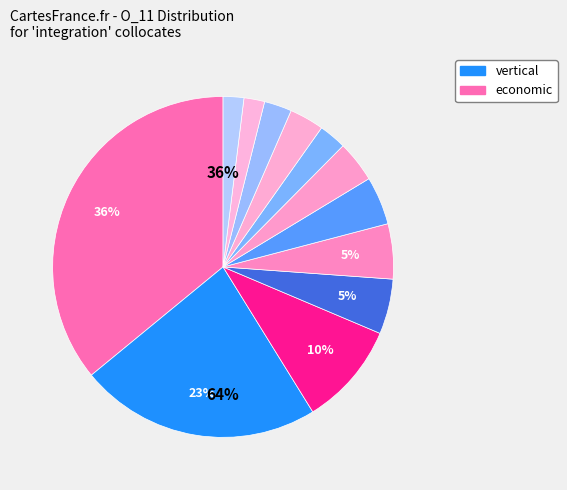

Is successful the majority of the pie?

No